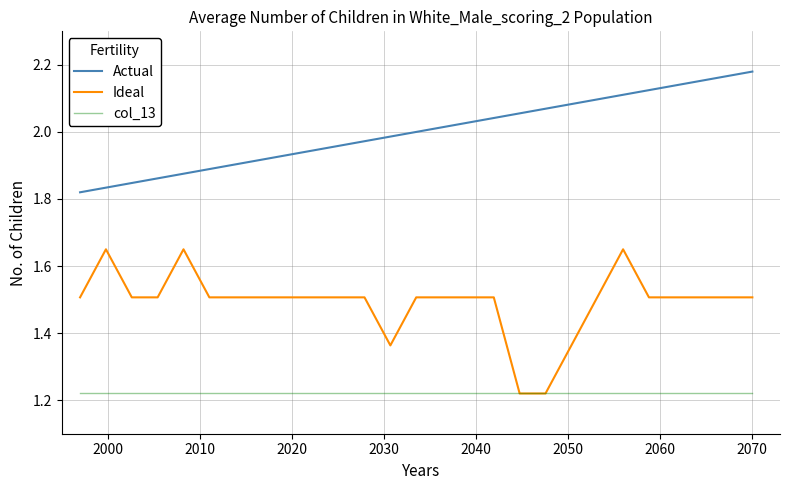

True or false: Actual and Ideal cross at least once.

False